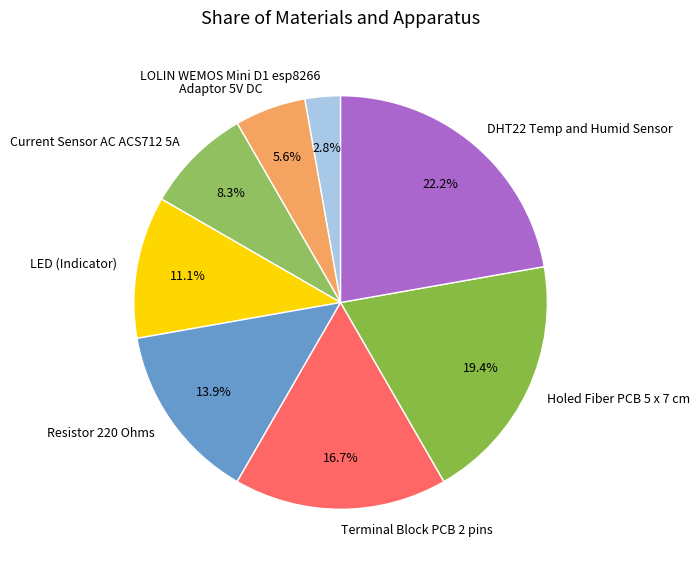

What is the total percentage of Adaptor 5V DC and LED (Indicator)?

16.7%